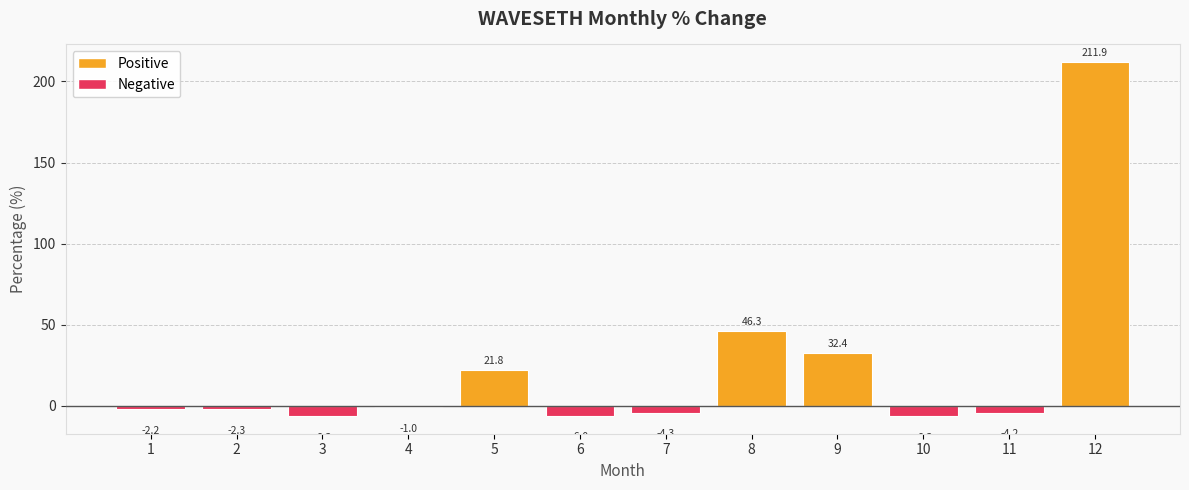

At which label is the value closest to 102?

8